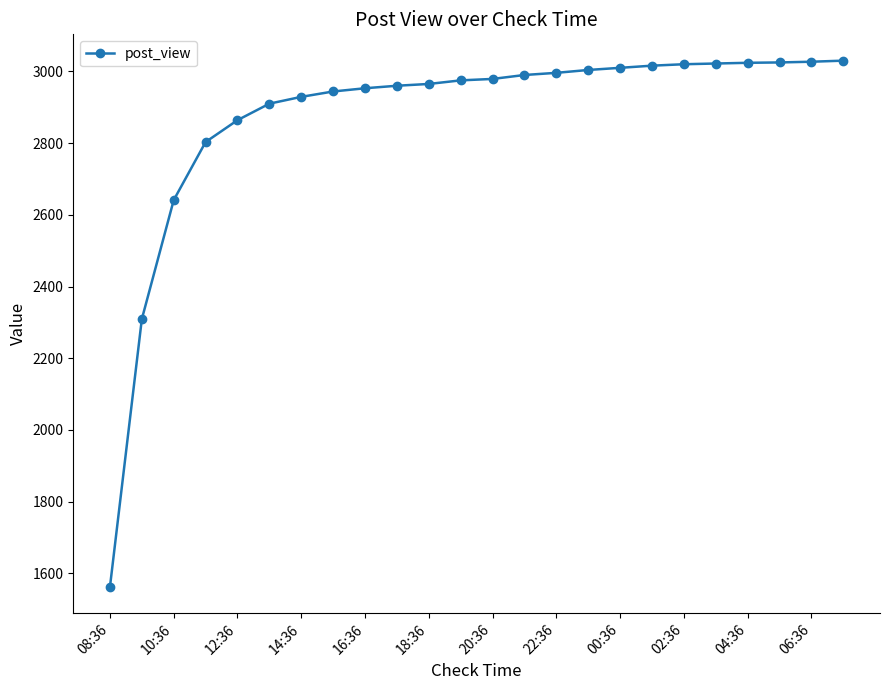

What is the sum of all values?

68958